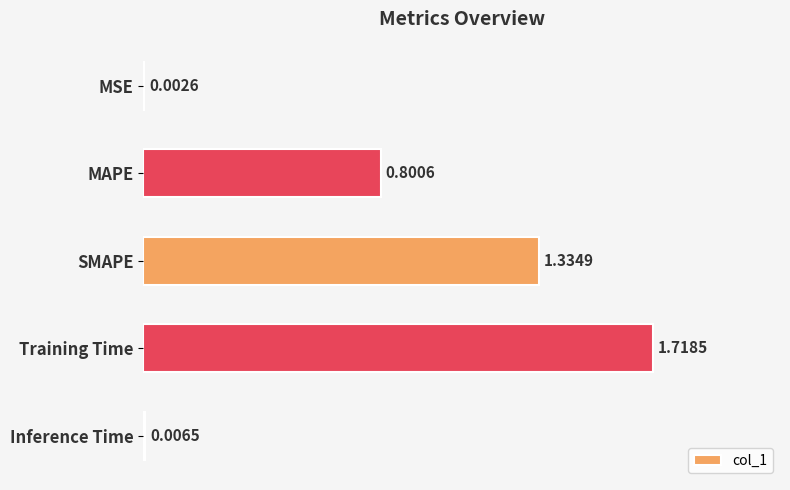

What is the change in value from MAPE to Inference Time?

-0.8